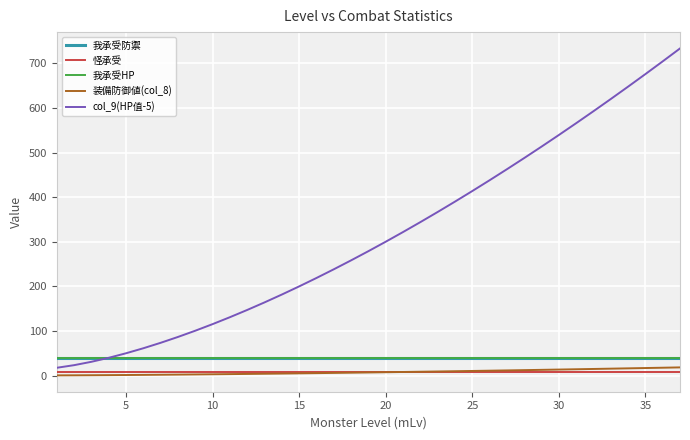

Is this an area chart (filled region under the line)?

No